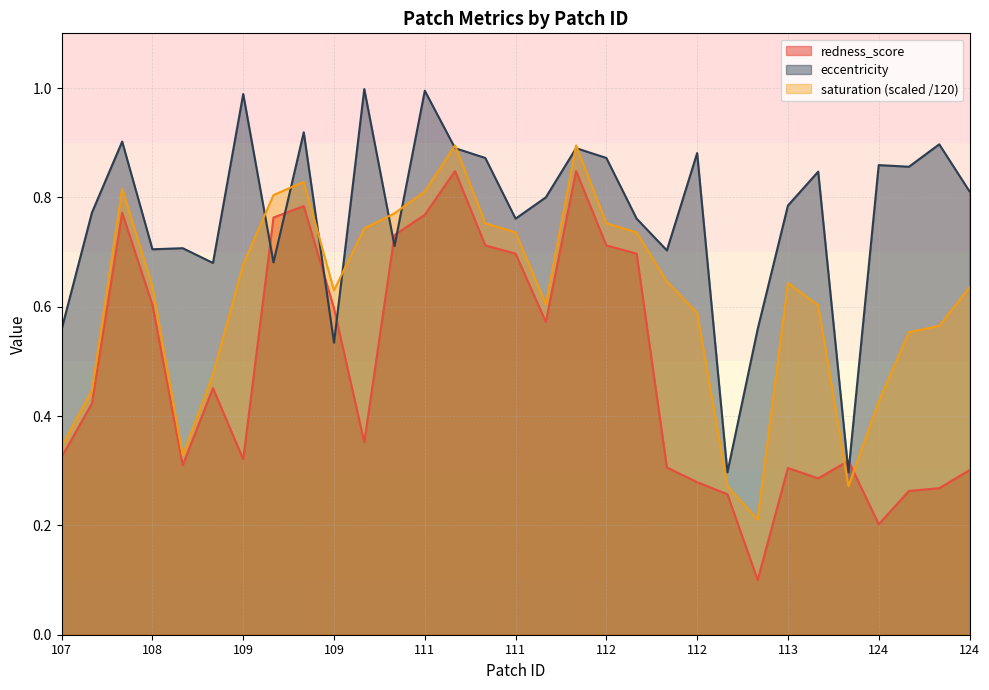

Which series has the largest range (max minus min)?

redness_score